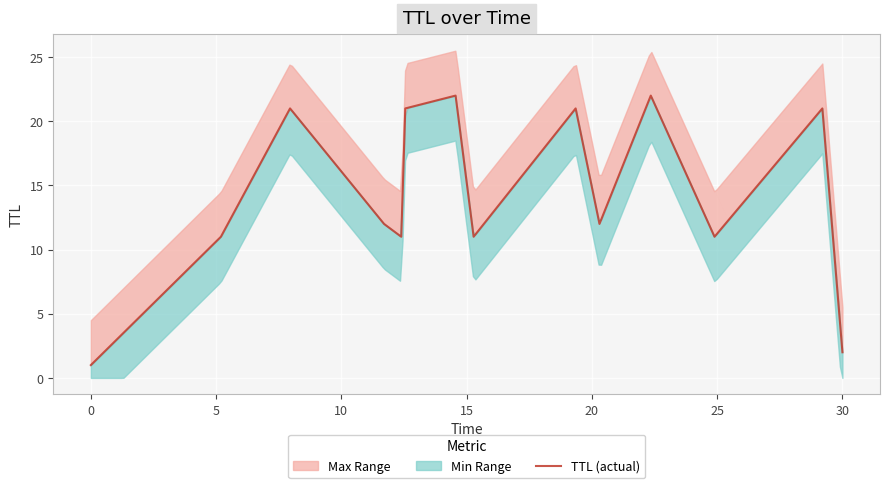

What is the highest value of the TTL (actual) series?

22